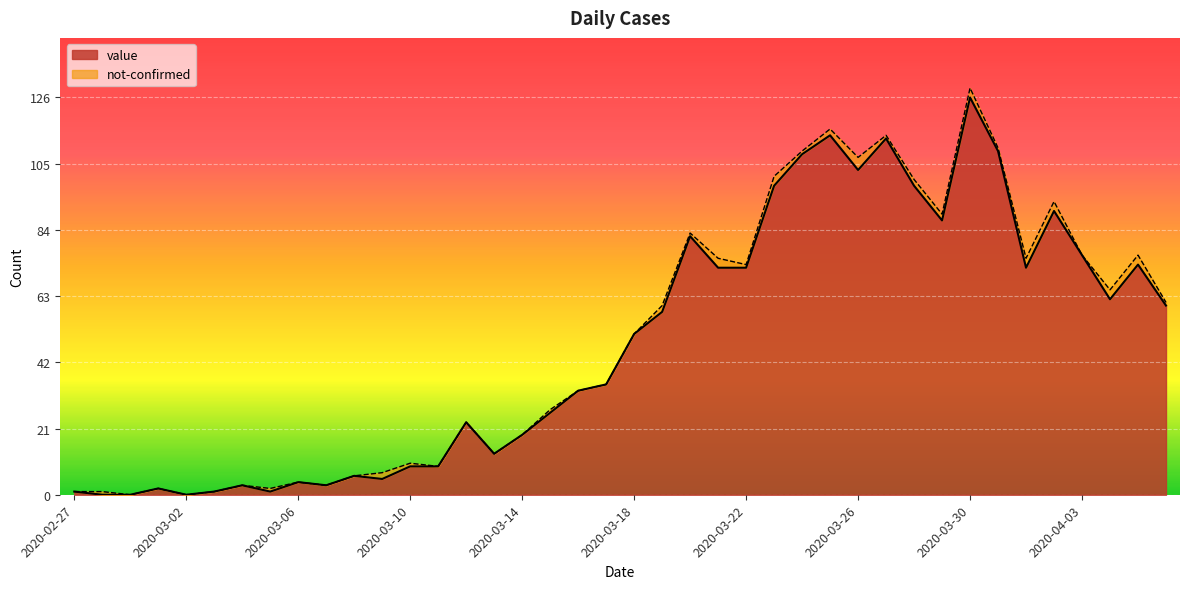

What position from the right is 2020-02-27?

40